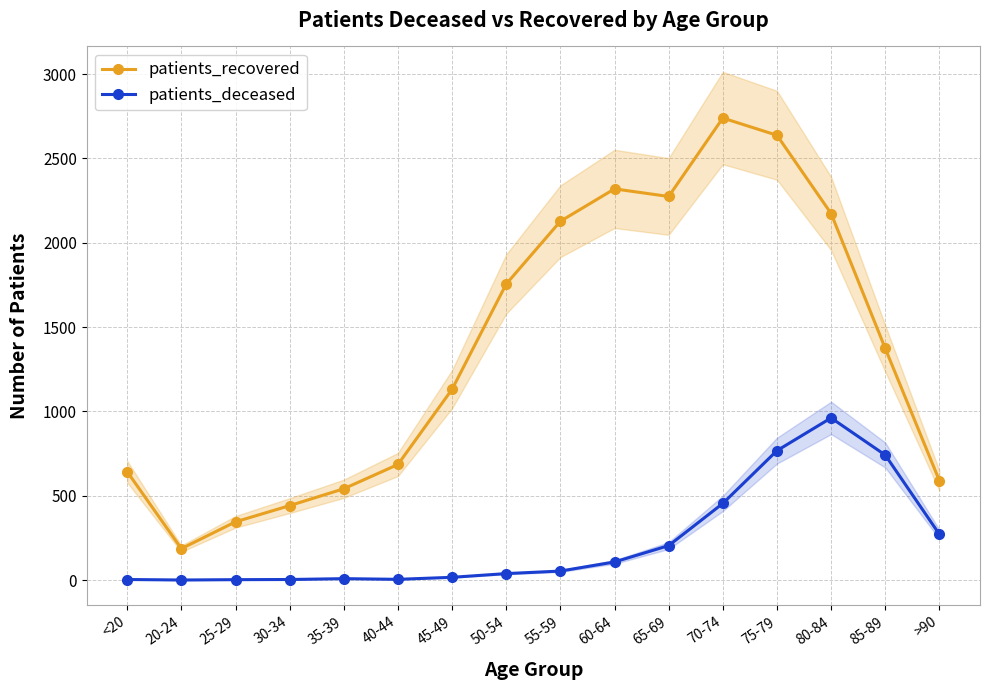

At which category does patients_deceased reach its first local valley?

20-24